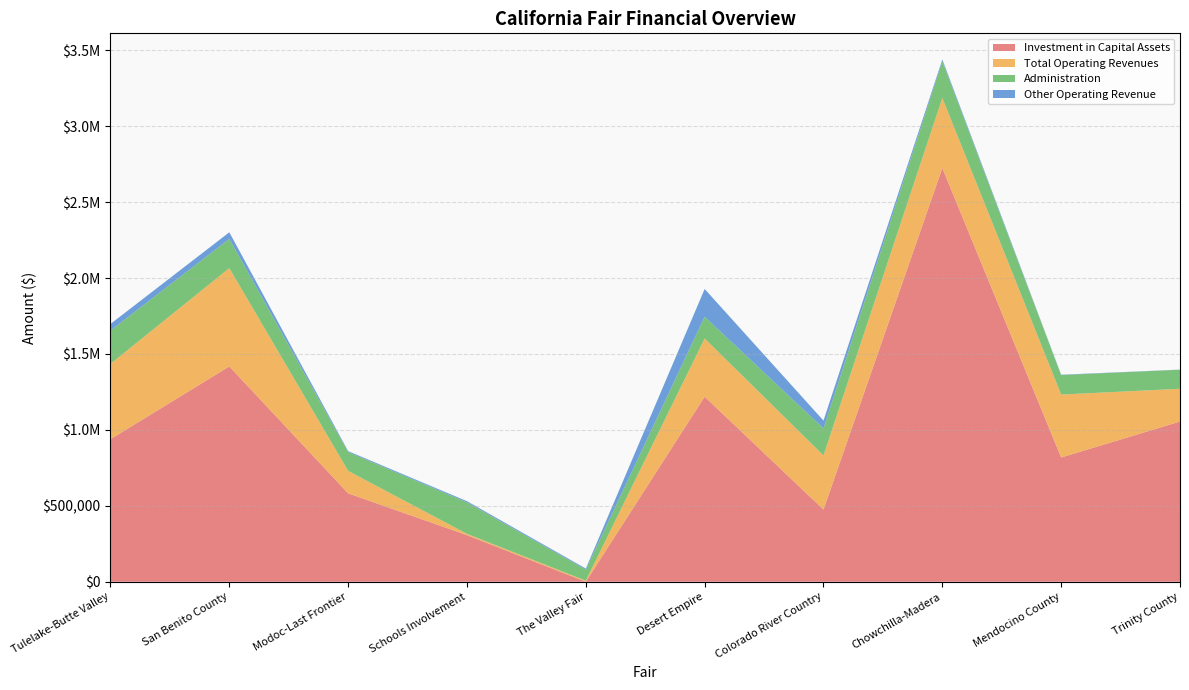

Reading left to right, transcribe all the data shown in this chart.

Investment in Capital Assets: 938983	1417950	582254	306814	0	1218628	475161	2724329	818345	1054988
Total Operating Revenues: 496189	647494	147717	8681	7023	383702	356602	461850	414366	215968
Administration: 218949	192599	124201	207388	72728	143339	178304	241951	128416	125624
Other Operating Revenue: 43775	43618	5938	7706	7023	182539	51185	11686	2493	599